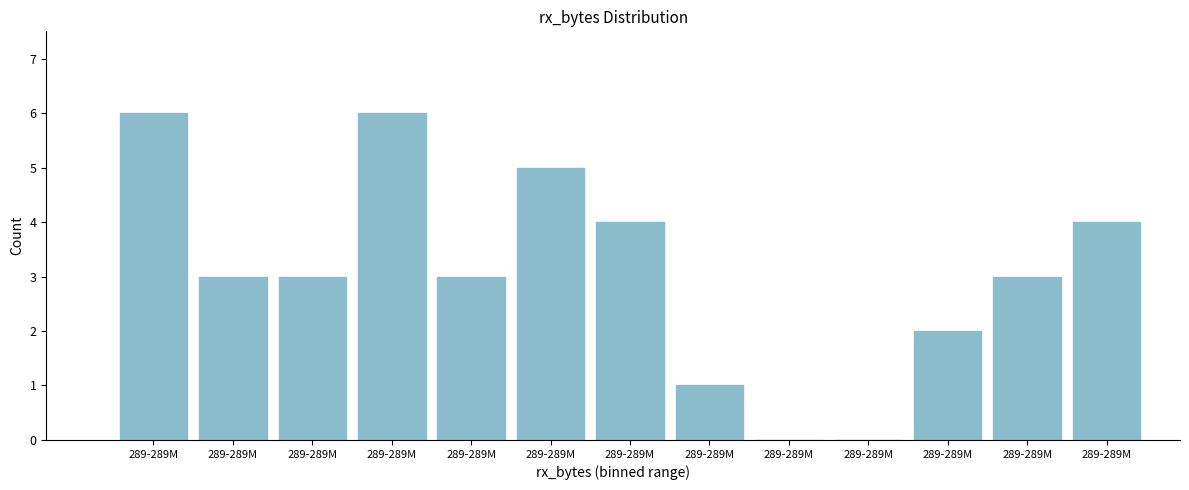

How many series are shown in this chart?

1